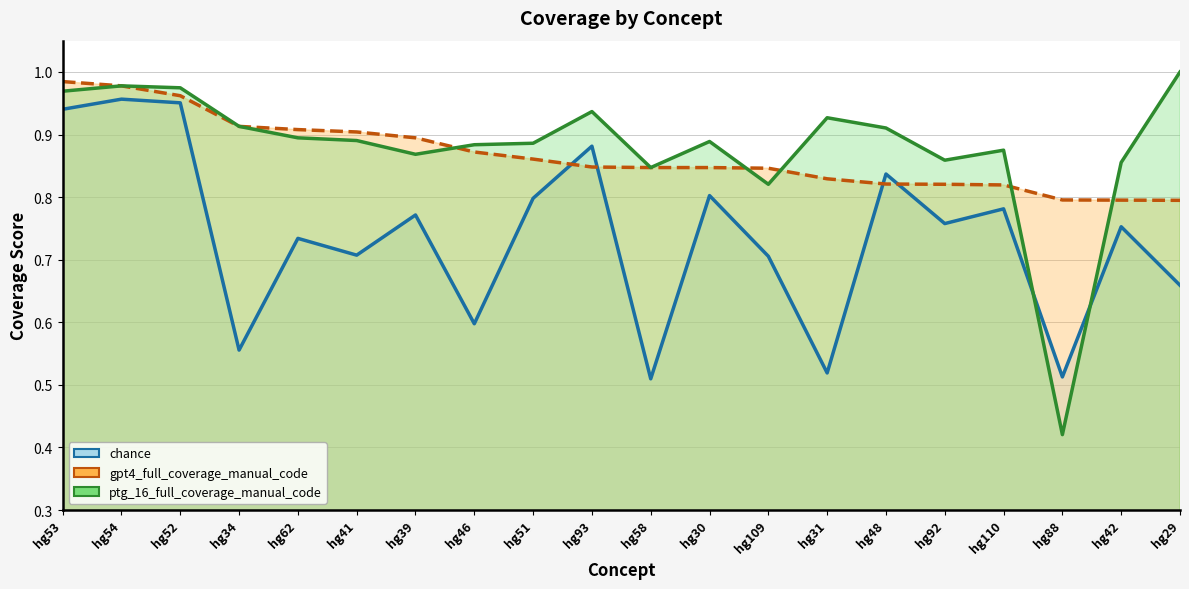

Which series has the widest spread of values?

ptg_16_full_coverage_manual_code